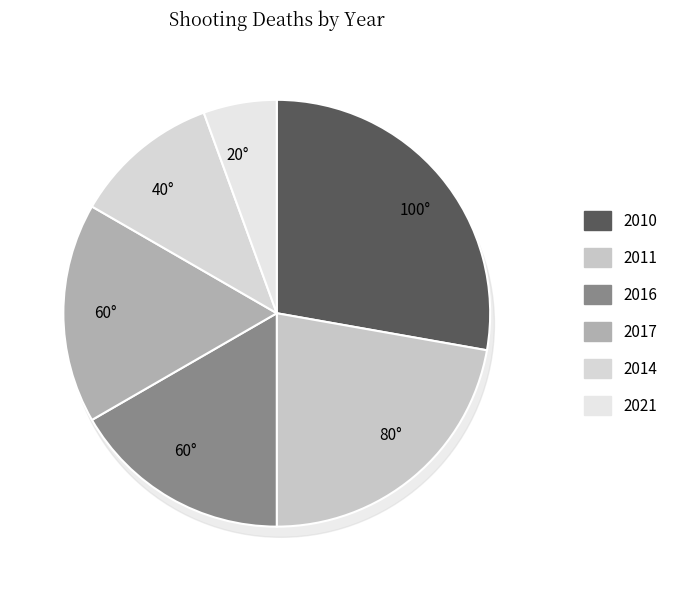

What is the ratio of the value at 2016 to the value at 2017?

1.0